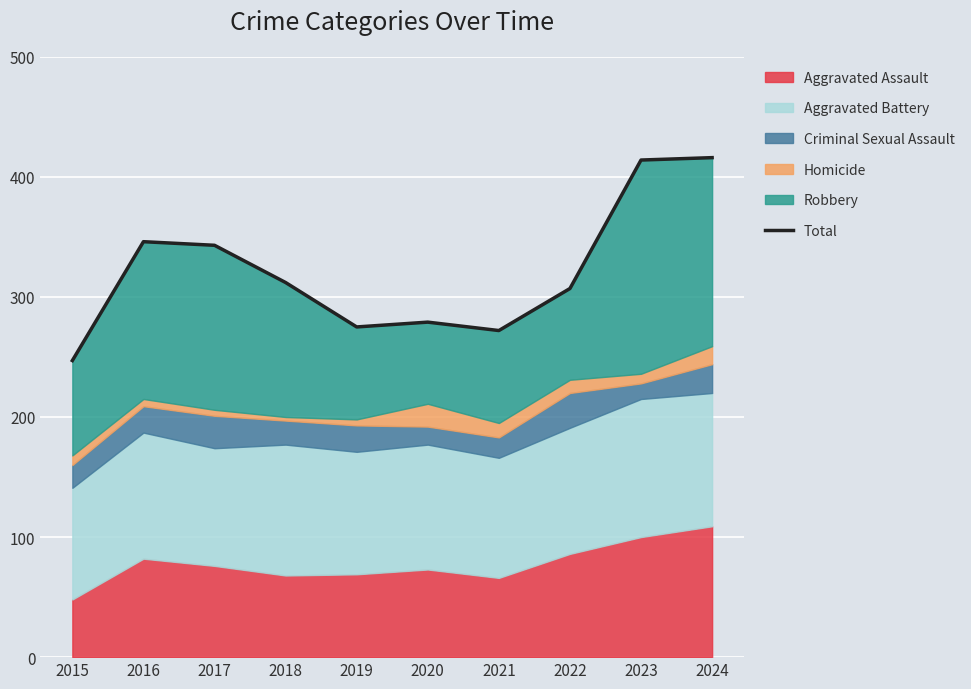

How many lines are shown in the chart?

1